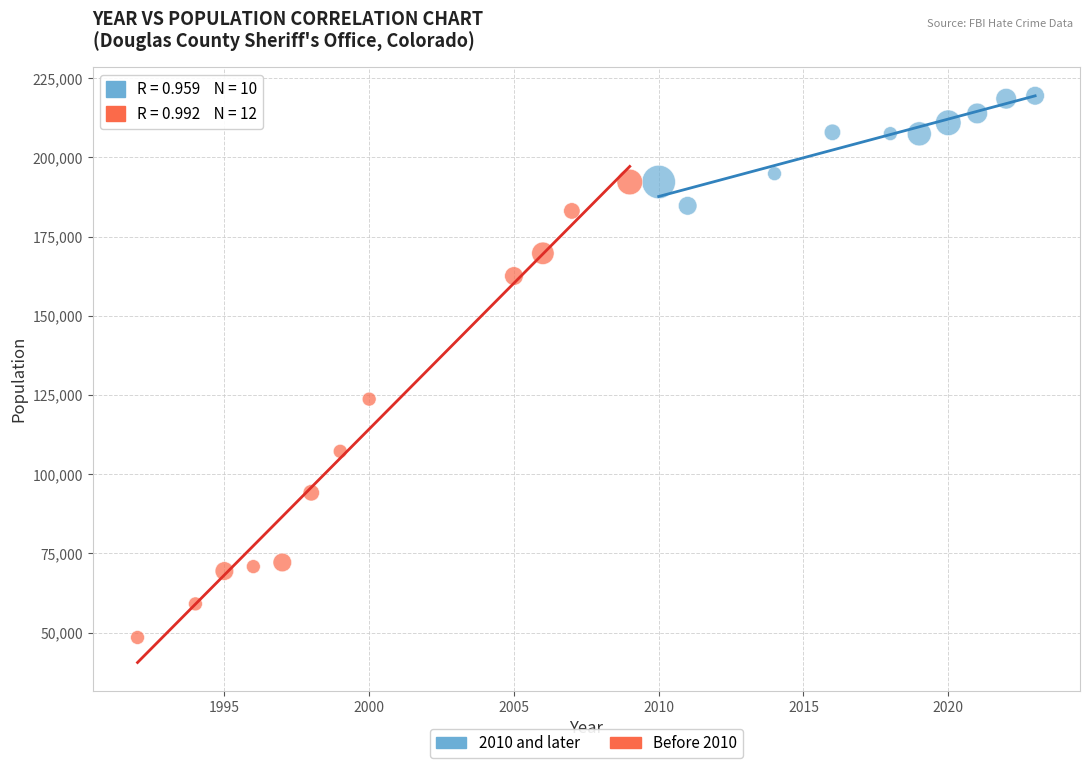

Which series has the widest spread of Y values?

Before 2010